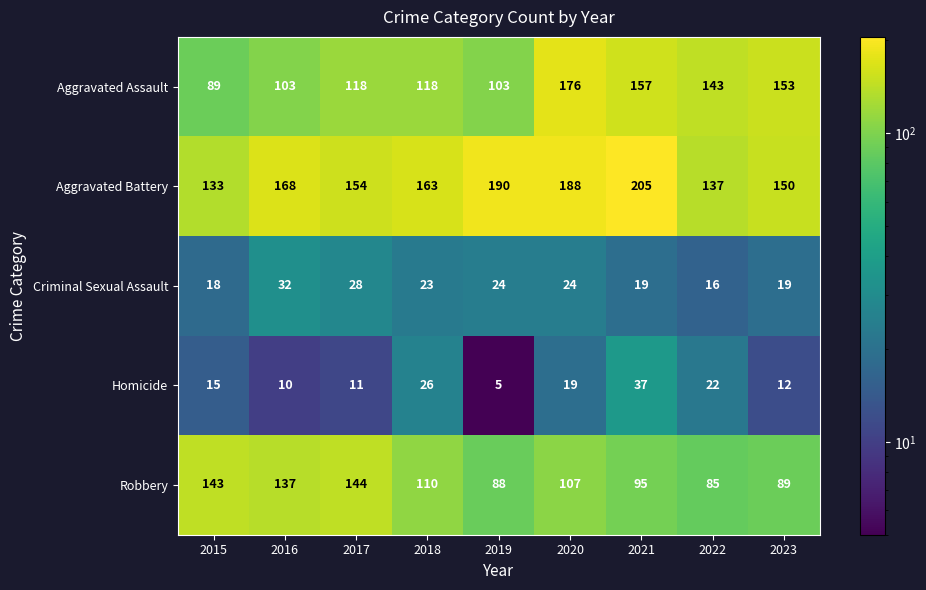

What is the difference between the highest and lowest values at 2018?

140